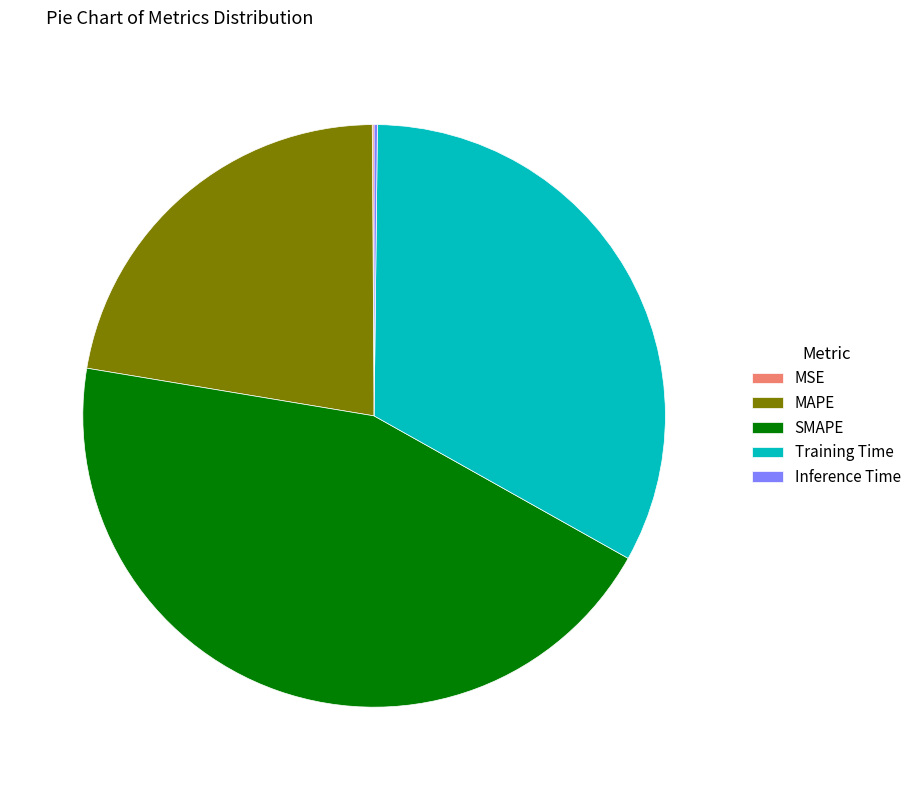

Approximately how many times larger is the value at MAPE compared to SMAPE?

0.5